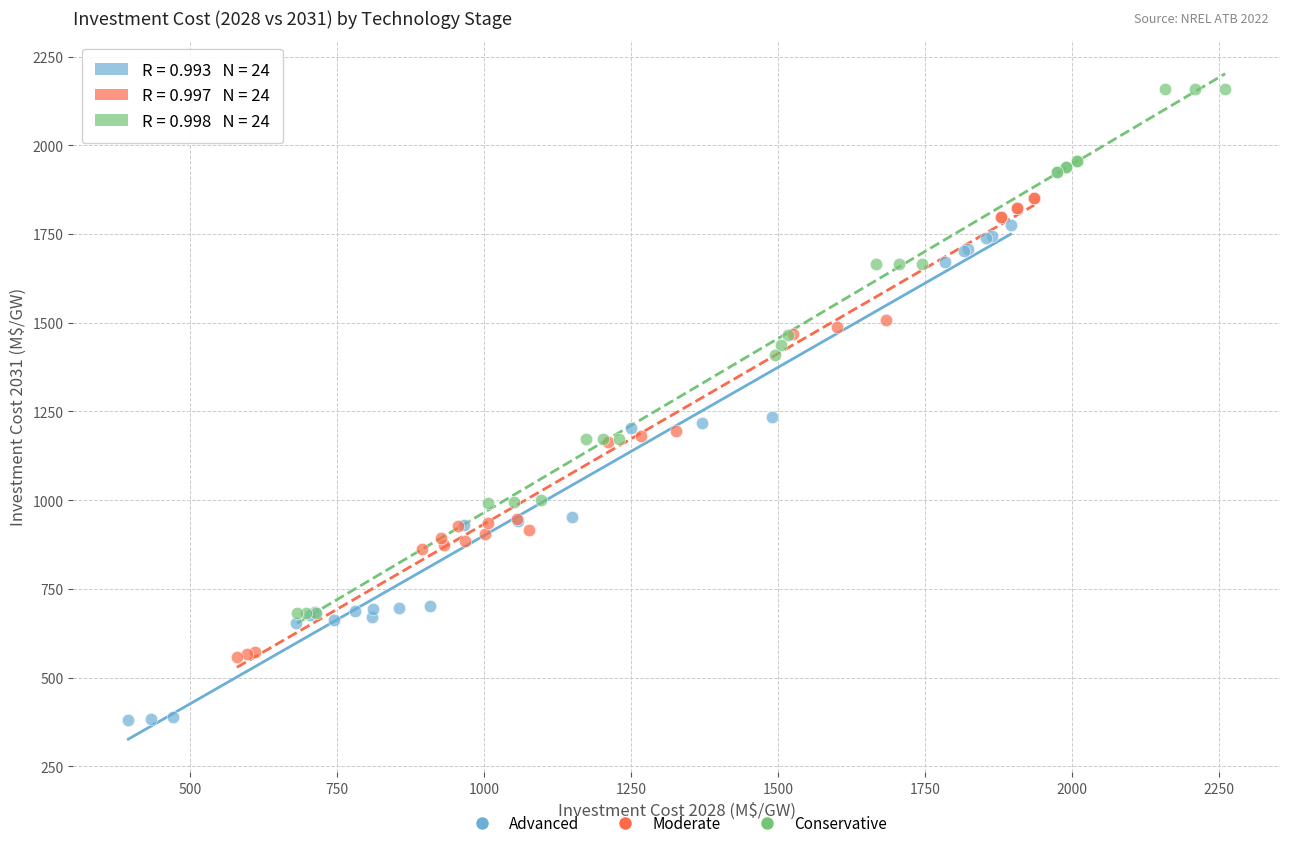

Which series reaches the minimum Y coordinate?

Advanced